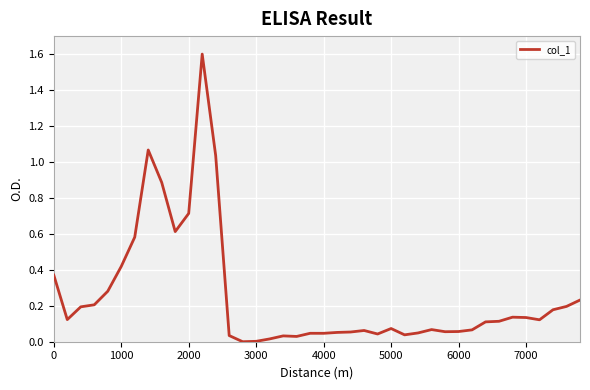

What is the difference between the maximum and minimum values?

1.6